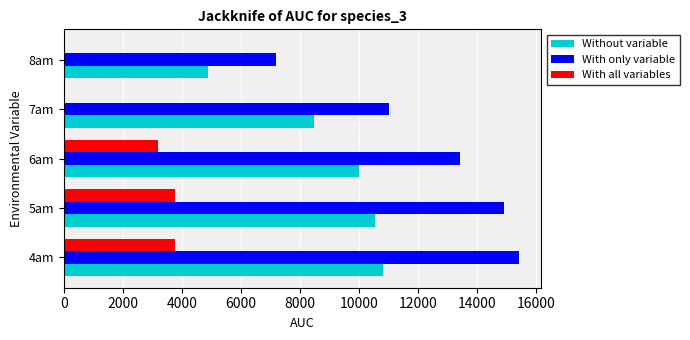

What is the sum of all With all variables values?

10741.6